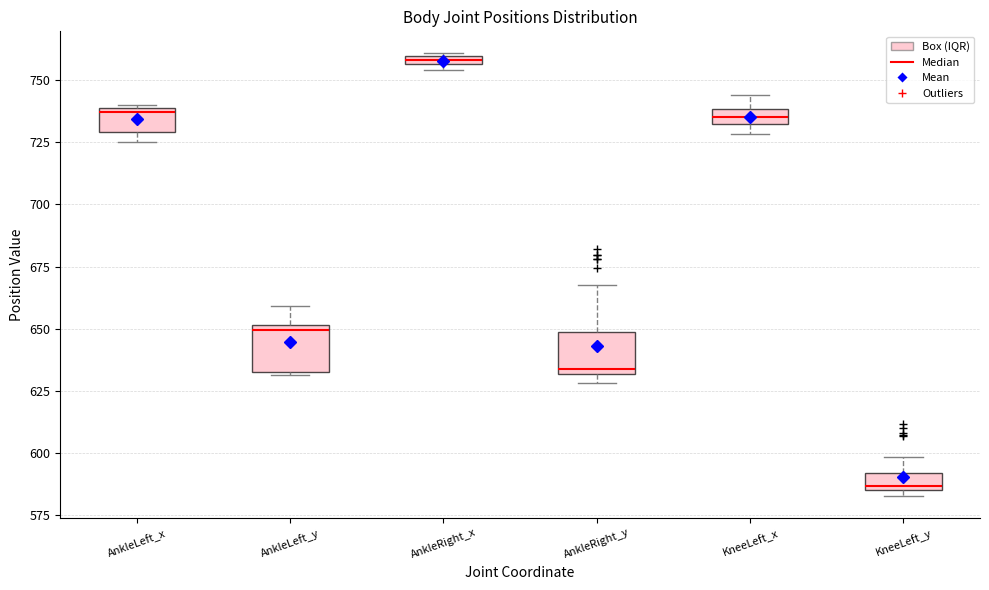

Which box has the highest median line?

AnkleRight_x